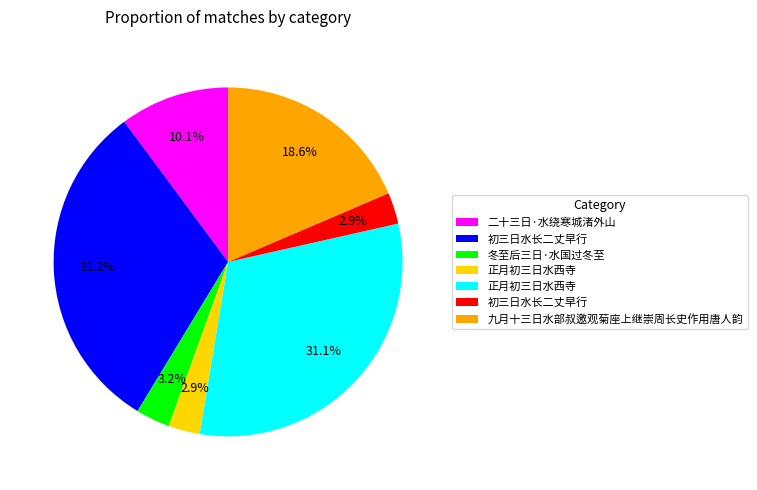

Is there a majority slice in this chart?

No